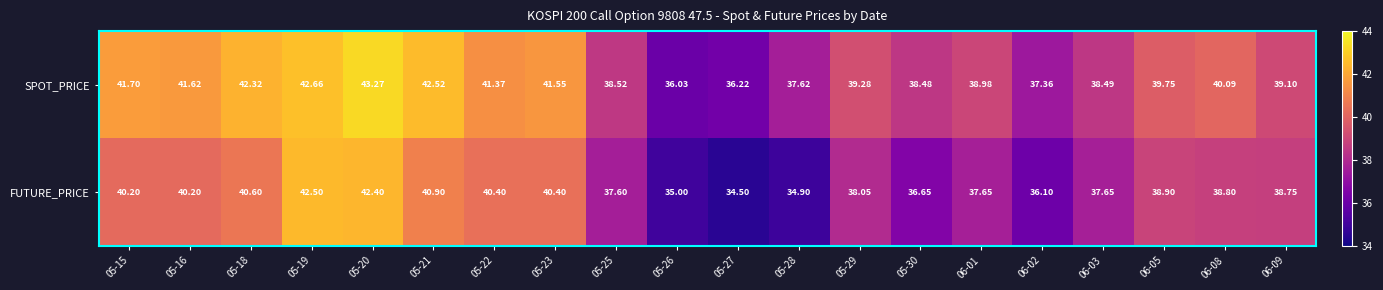

At which category is the sum across all series the highest?

05-20